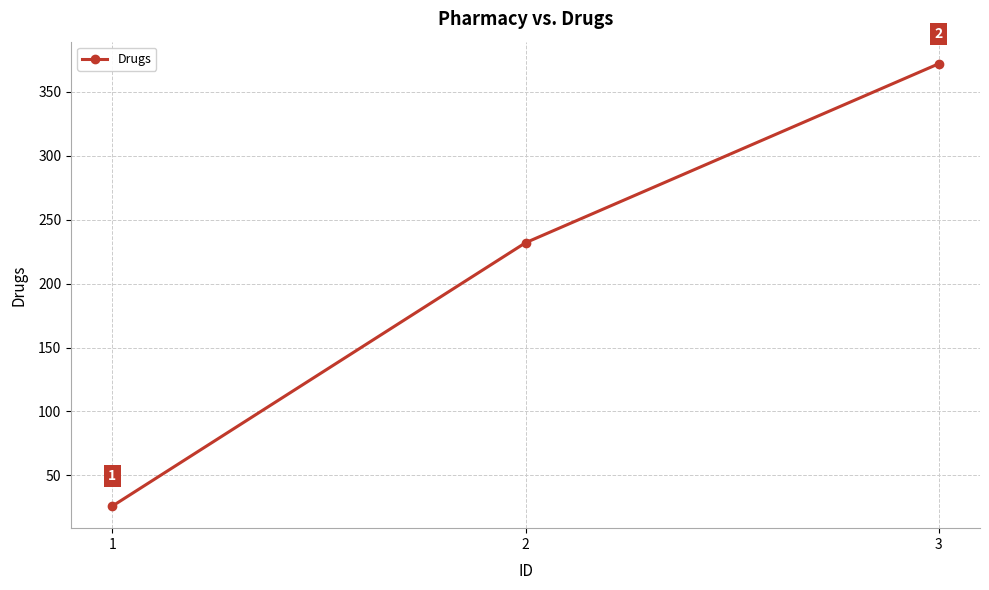

List the labels in order of value, largest first.

3, 2, 1